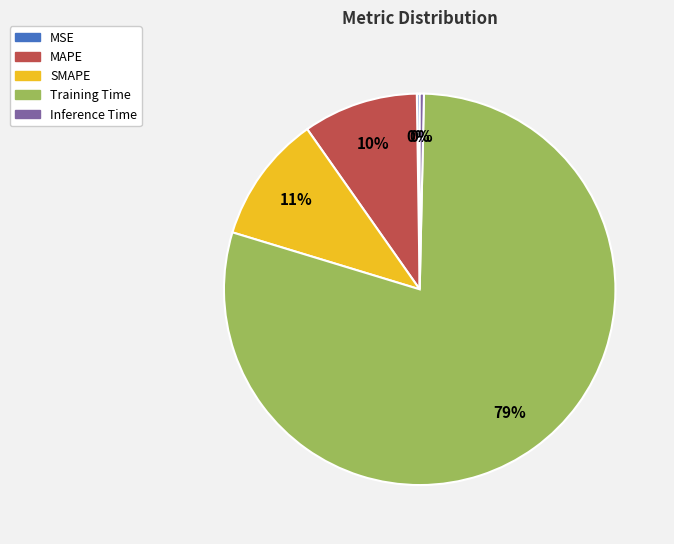

To the nearest percent, what is the difference between the largest and smallest slice percentages?

79%